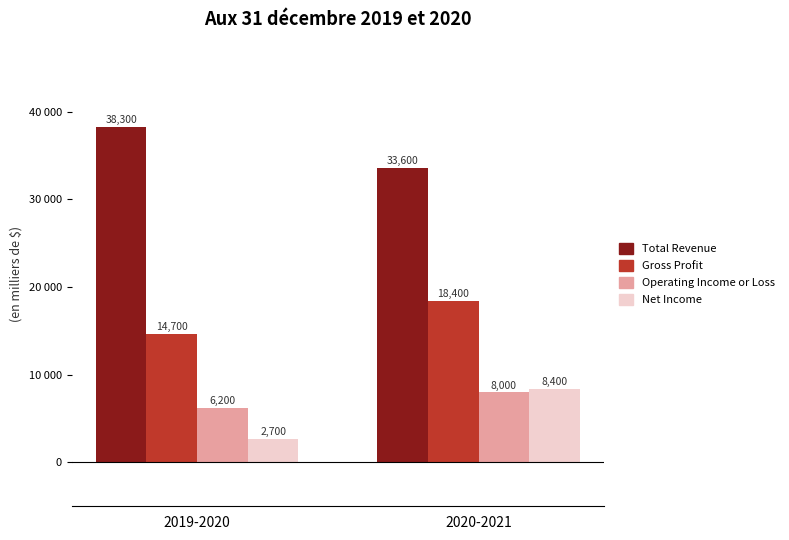

Are the bars grouped side by side (vs. stacked)?

Yes